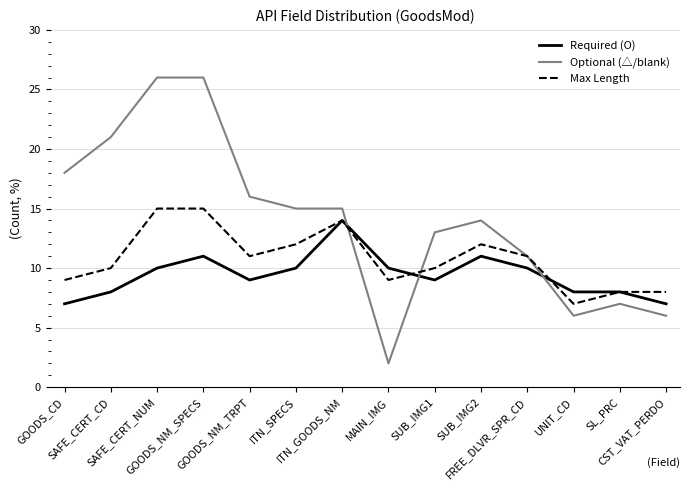

List the series in order of their peak value, highest first.

Optional (△/blank), Max Length, Required (O)